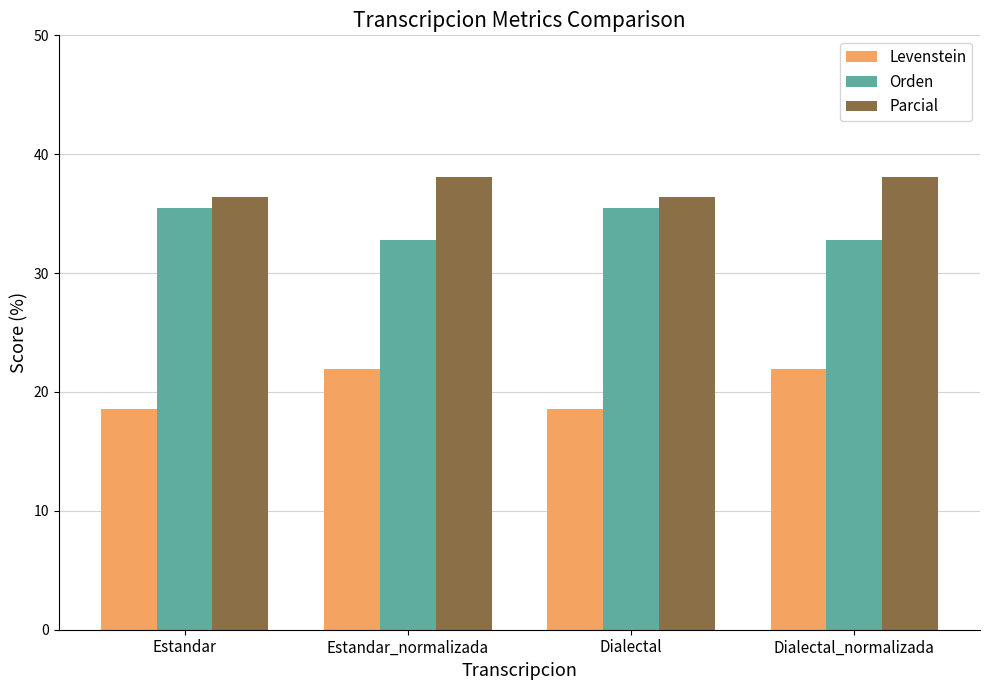

What is the minimum value for Levenstein?

18.6